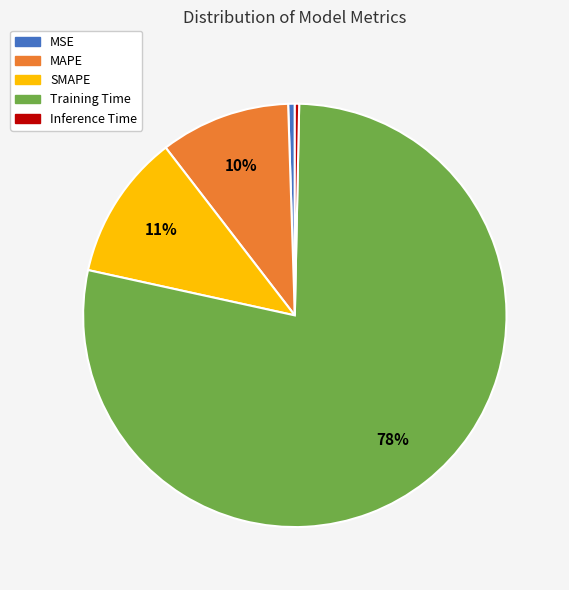

To the nearest percent, what is the difference between the SMAPE and Inference Time slice percentages?

11%